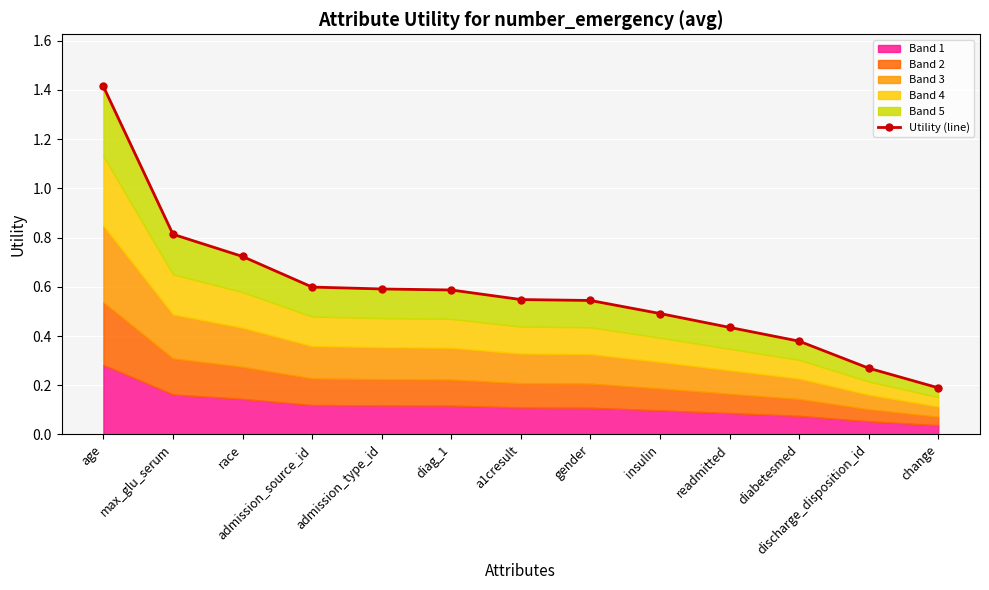

What is the label of the 2nd point from the right?

discharge_disposition_id